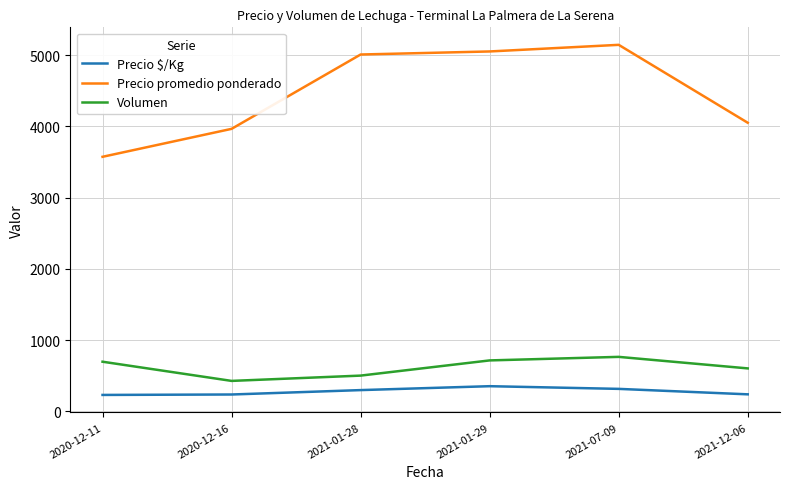

What is the difference between the highest and lowest values at 2021-01-29?

4695.6